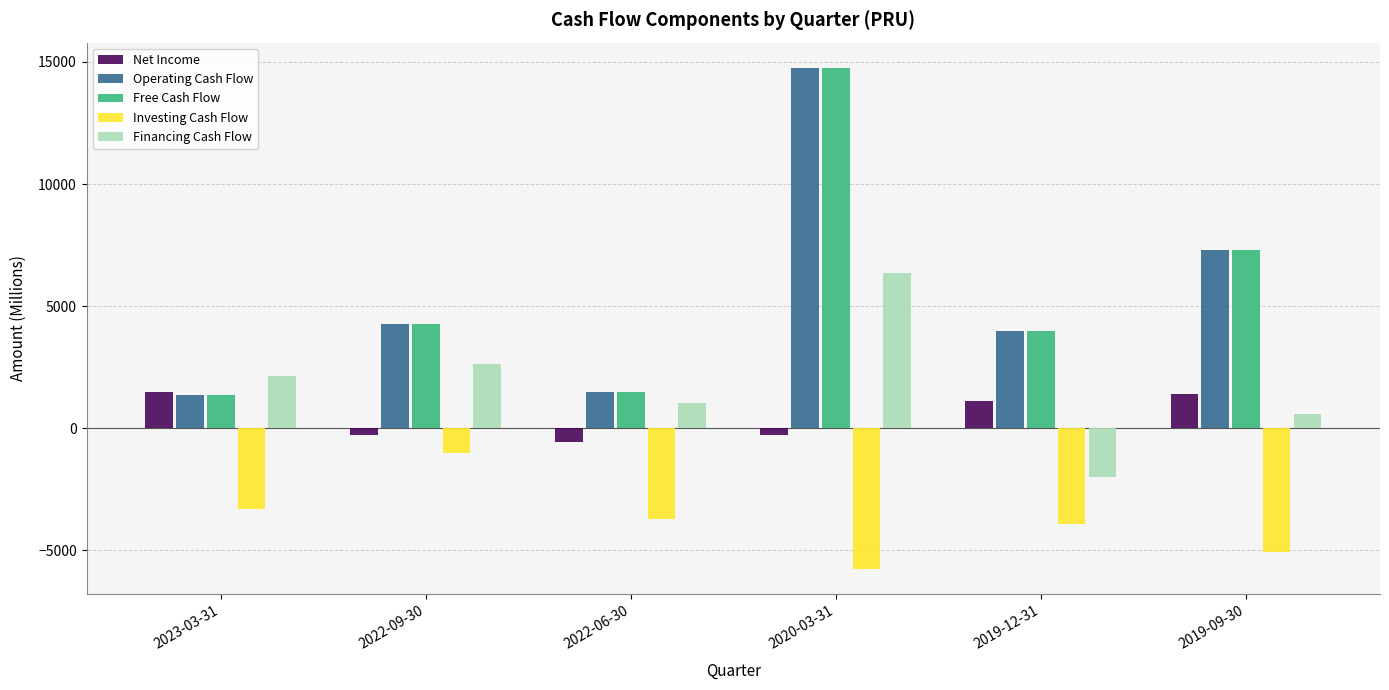

What is the spread (max minus min) of values at 2019-09-30?

12395